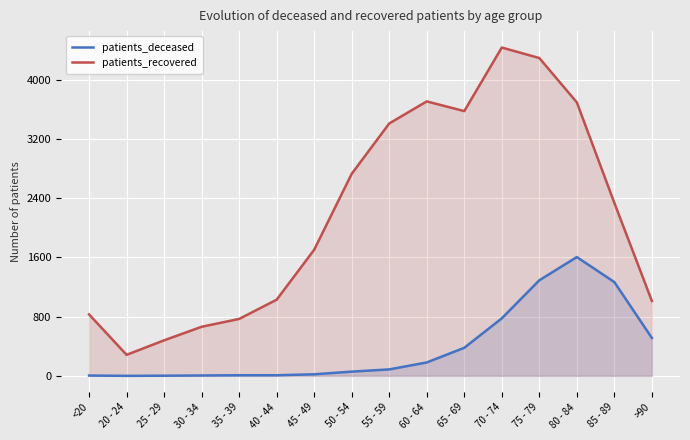

What is the difference between the highest and lowest values at 75 - 79?

3003